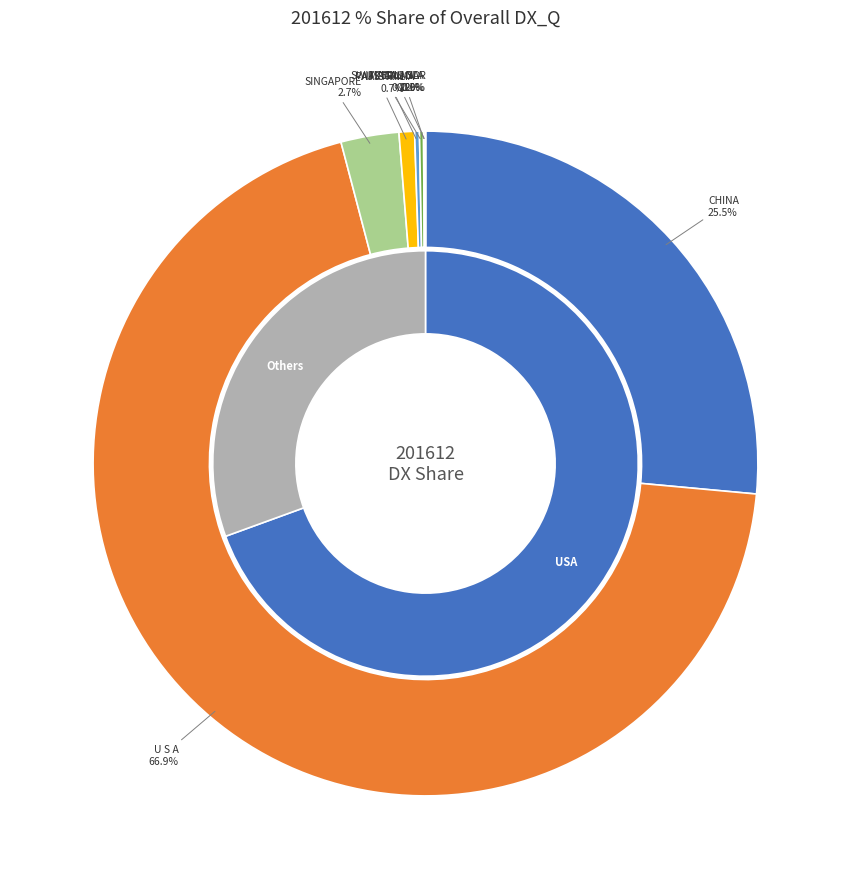

What percentage is the SINGAPORE slice, to the nearest percent?

3%